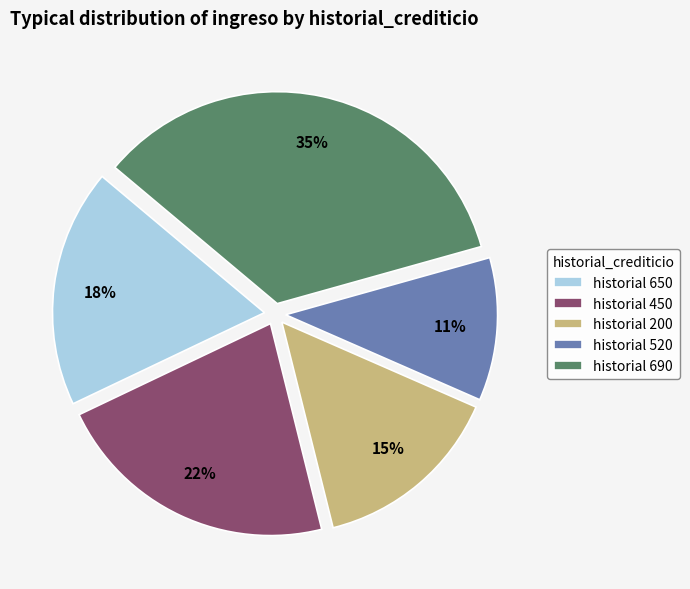

Rank the categories by value from lowest to highest.

historial 520, historial 200, historial 650, historial 450, historial 690